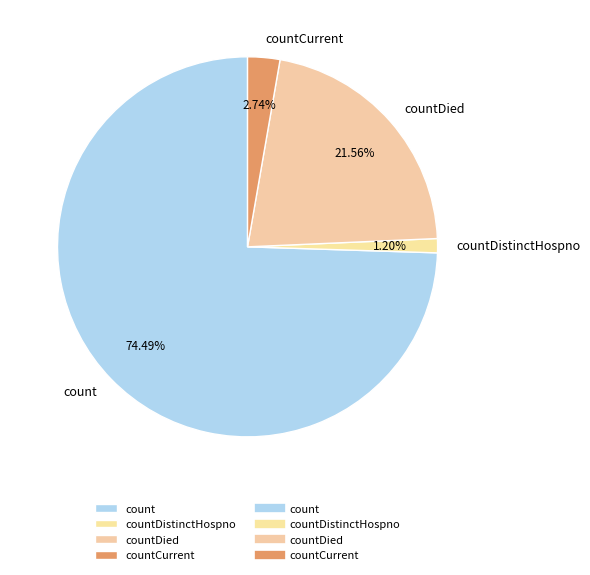

Does any single category account for the majority?

Yes